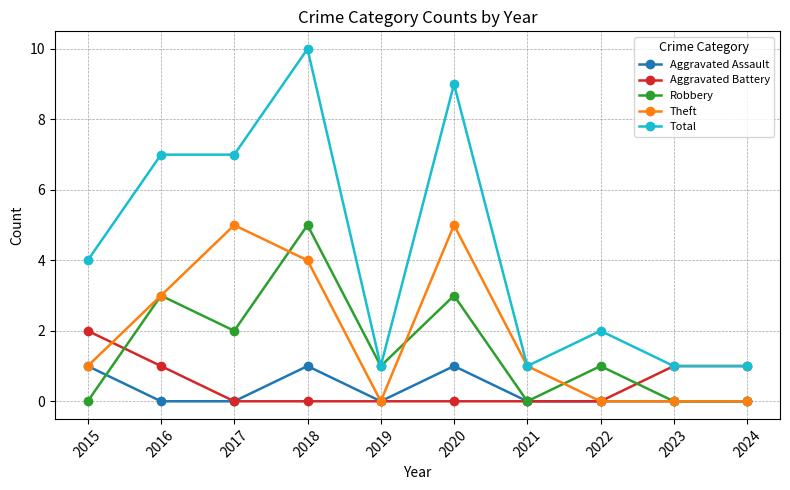

Where is the first local minimum for Robbery?

2017